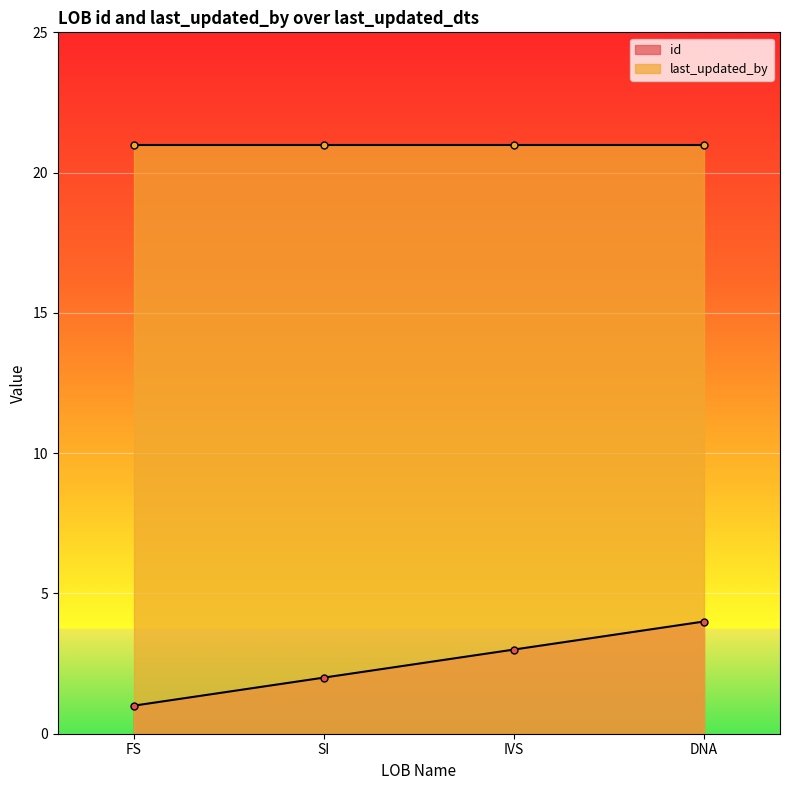

Read the id value at IVS.

3